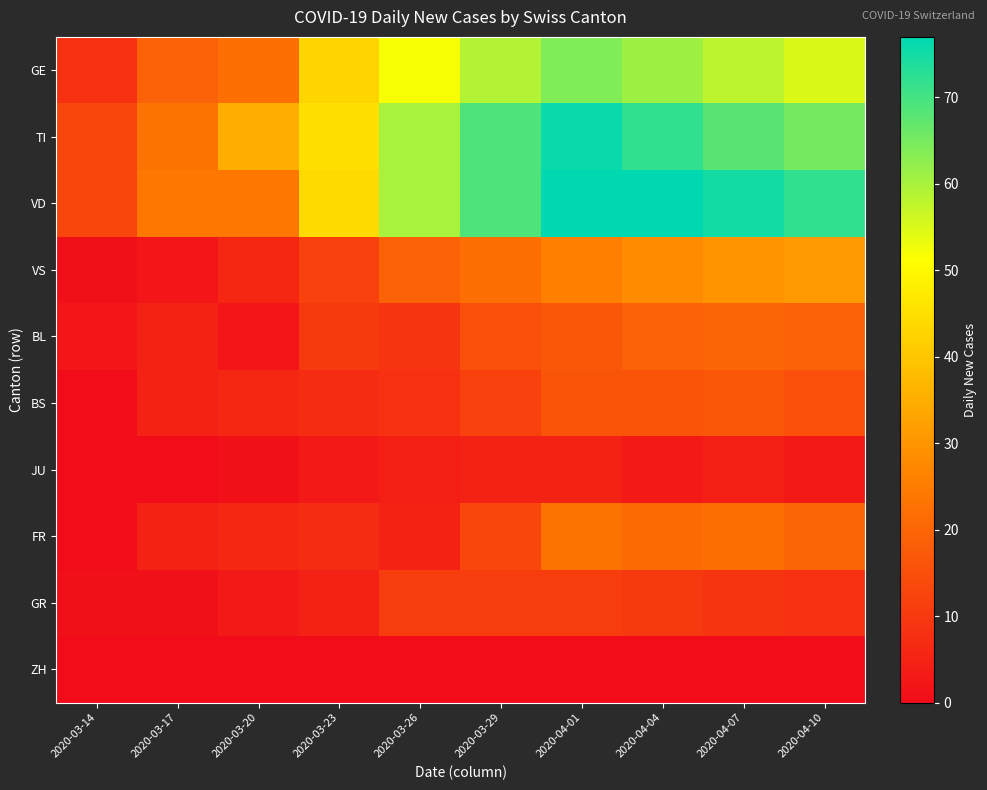

Which series has the largest total across all categories?

VD